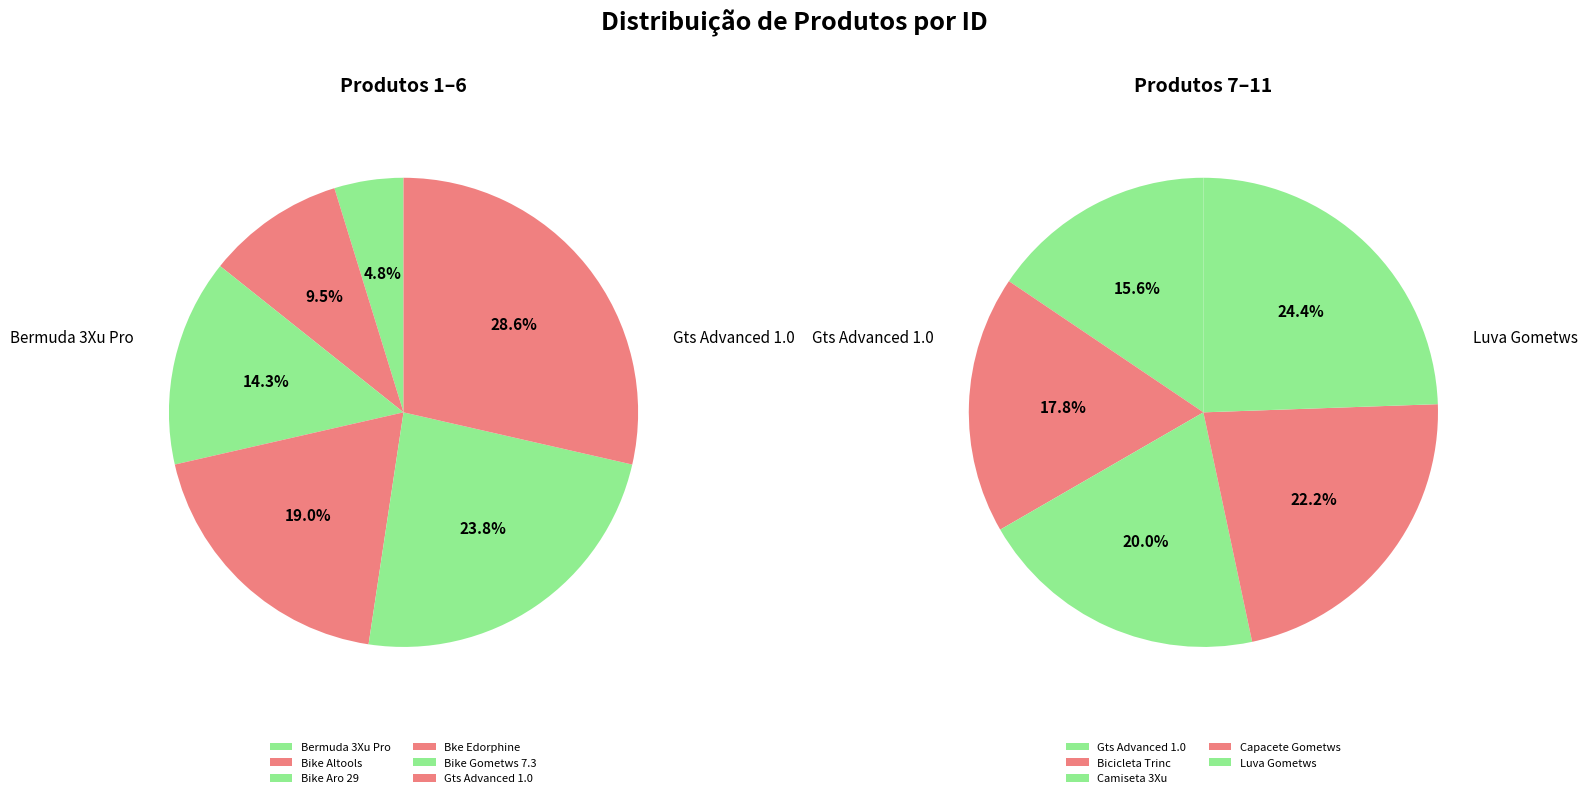

Count the number of slices in the pie.

11